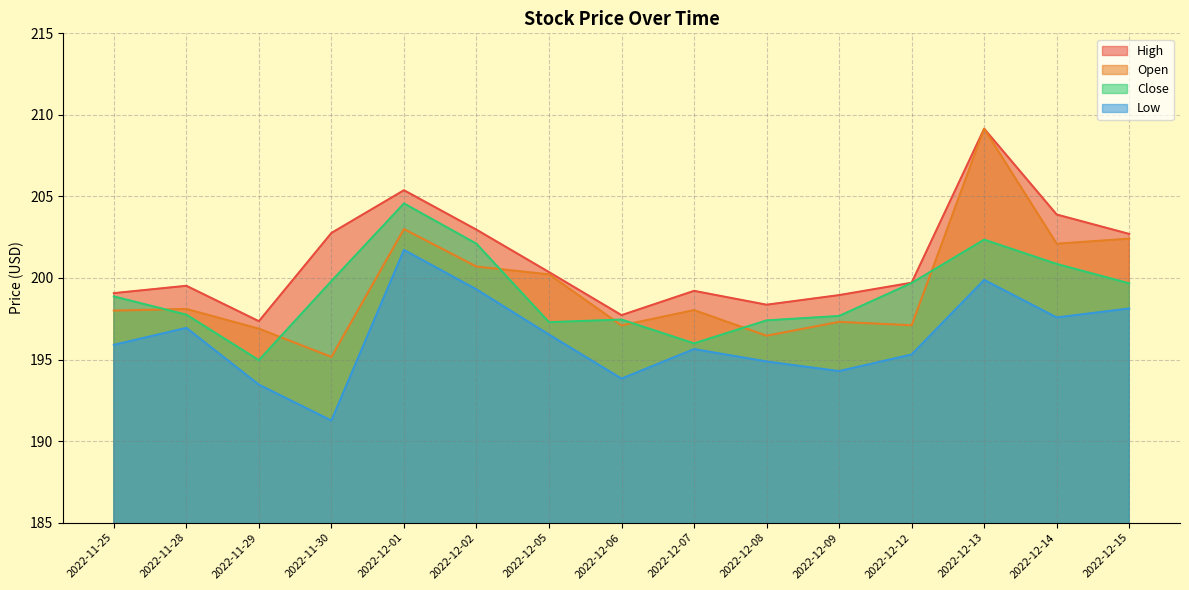

Rank the series at 2022-12-15 from highest to lowest value.

High, Open, Close, Low